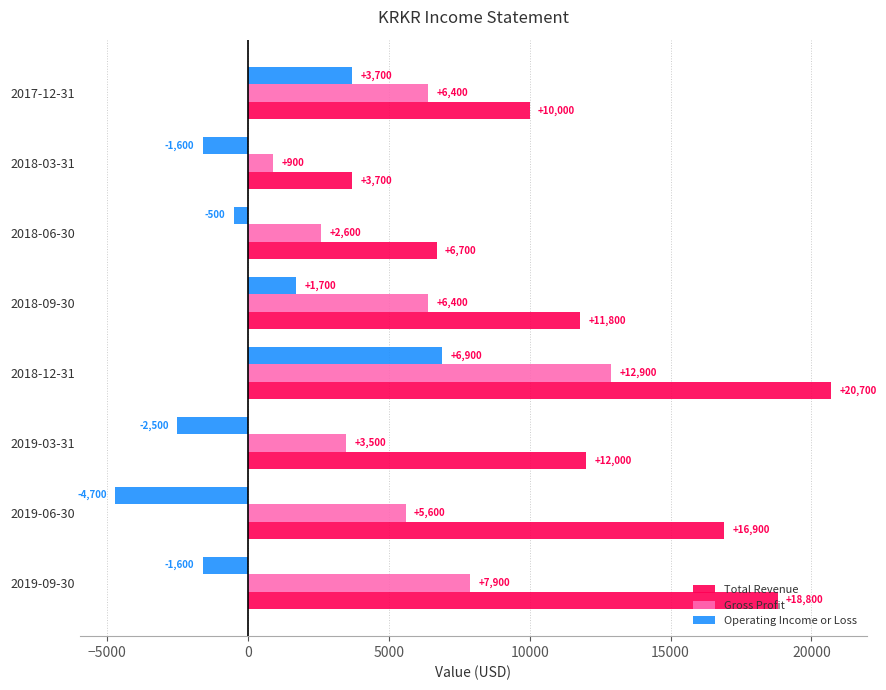

Which series has the widest spread of values?

Total Revenue